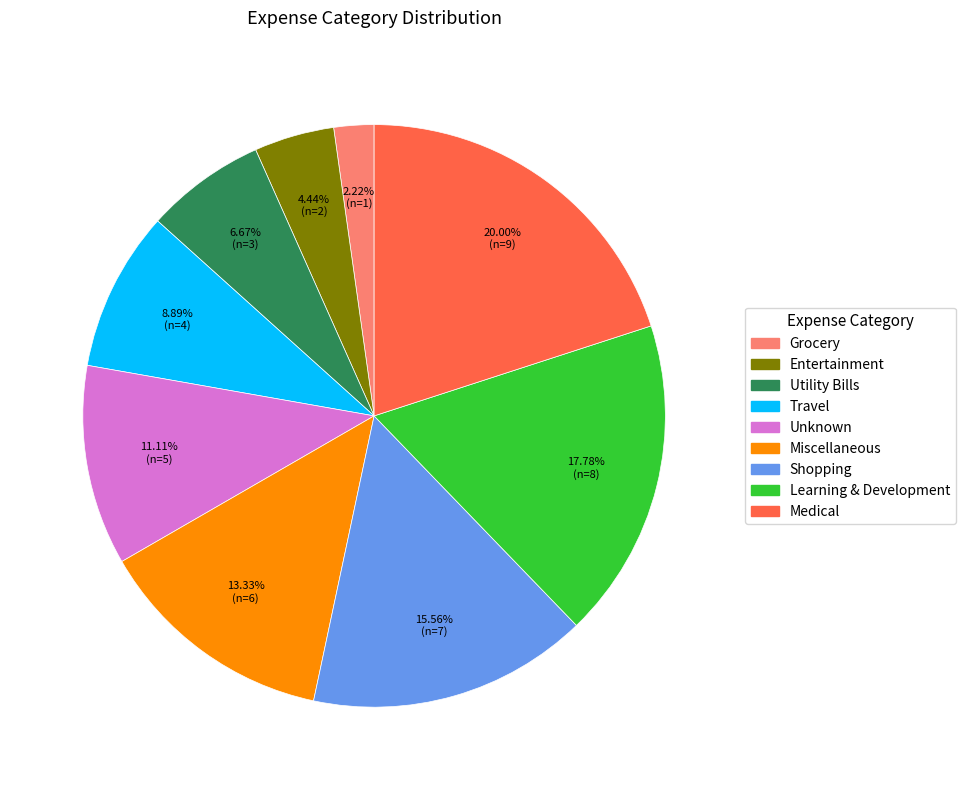

To the nearest percent, what is the average slice percentage?

11%